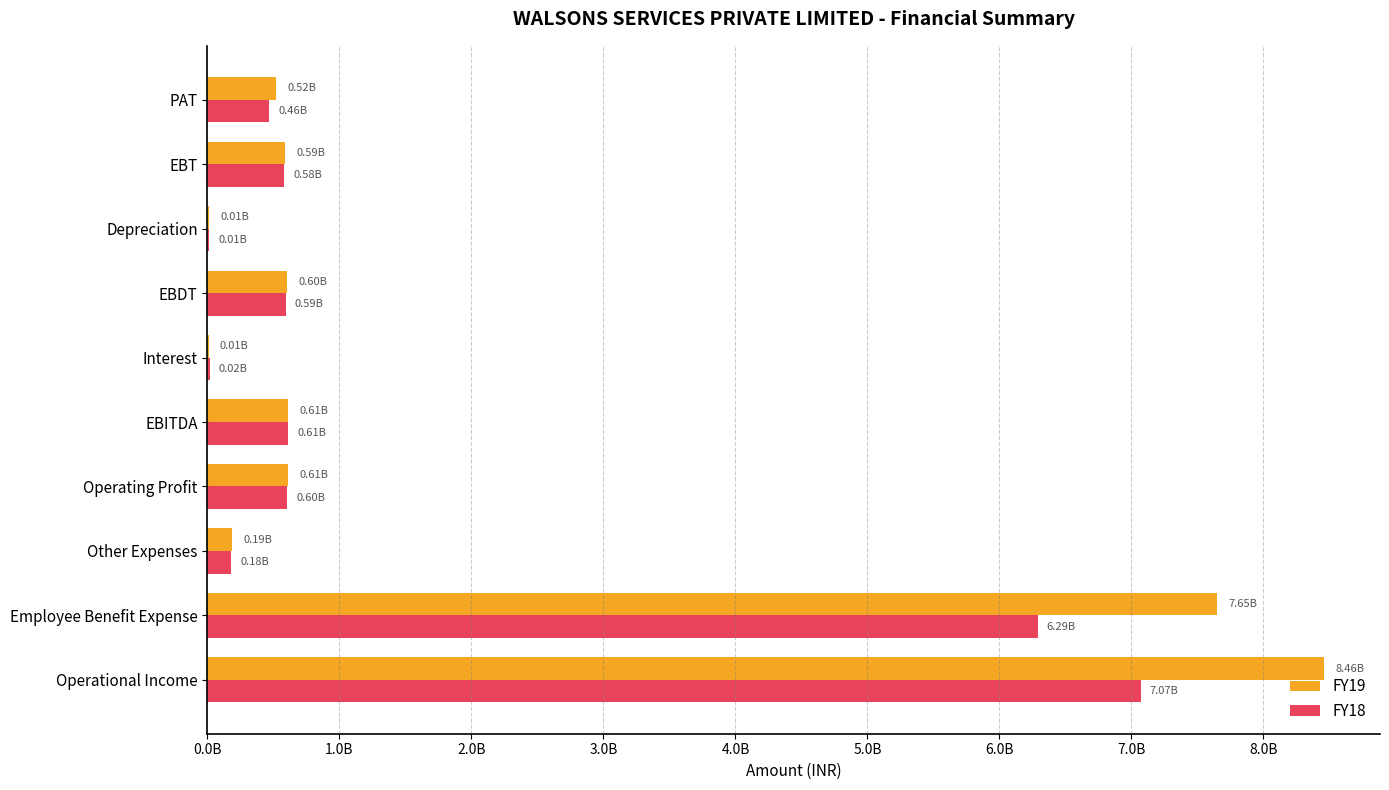

Reading right to left, extract all data points from this chart.

FY19: 520352877	589533671	12761633	602295304	9614467	611909771	611881871	189543461	7649658267	8460183599
FY18: 463932279	581047352	10718001	591765353	15944768	607710121	604885117	175744187	6288480405	7069109709